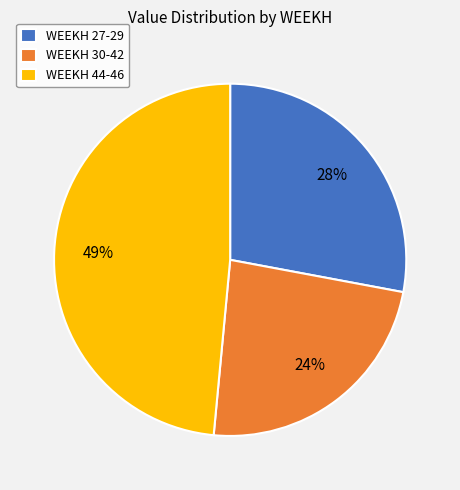

How many segments does this pie chart have?

3